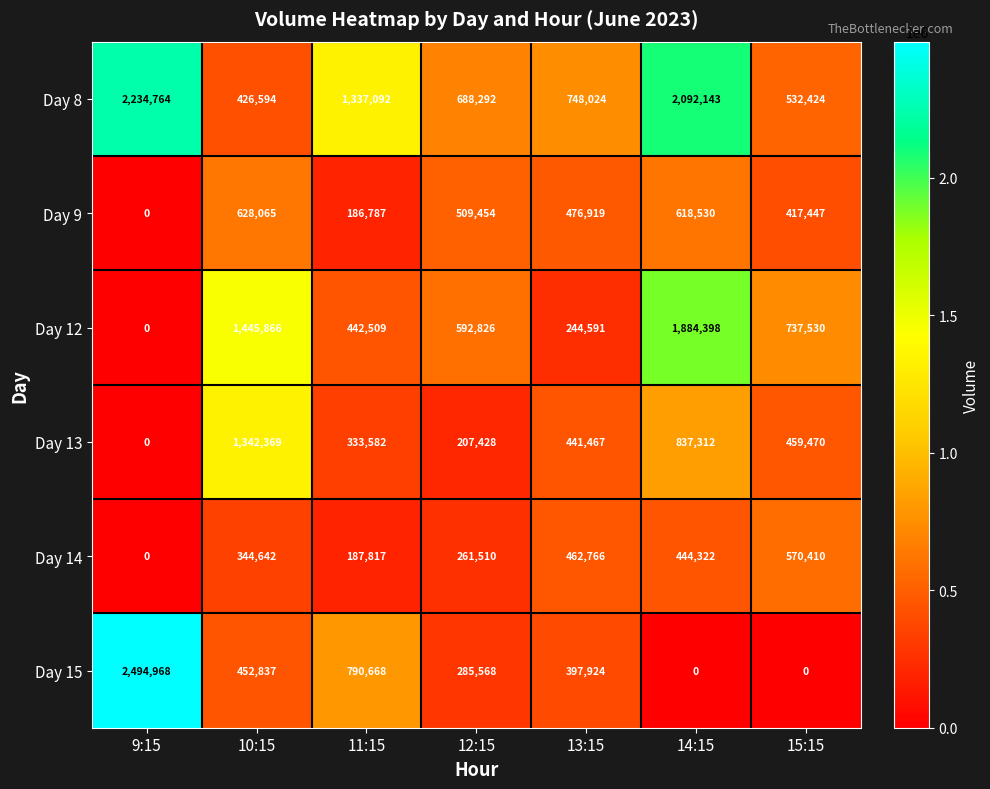

At 10:15, list the series in order from smallest to largest.

Day 14, Day 8, Day 15, Day 9, Day 13, Day 12